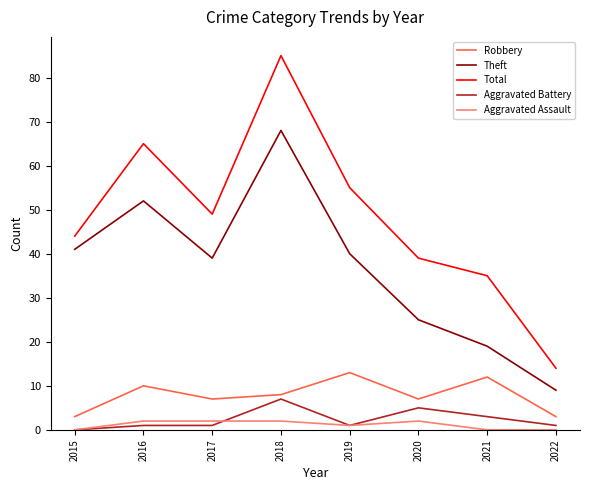

What is the difference between the second highest and minimum values in the Theft series?

43